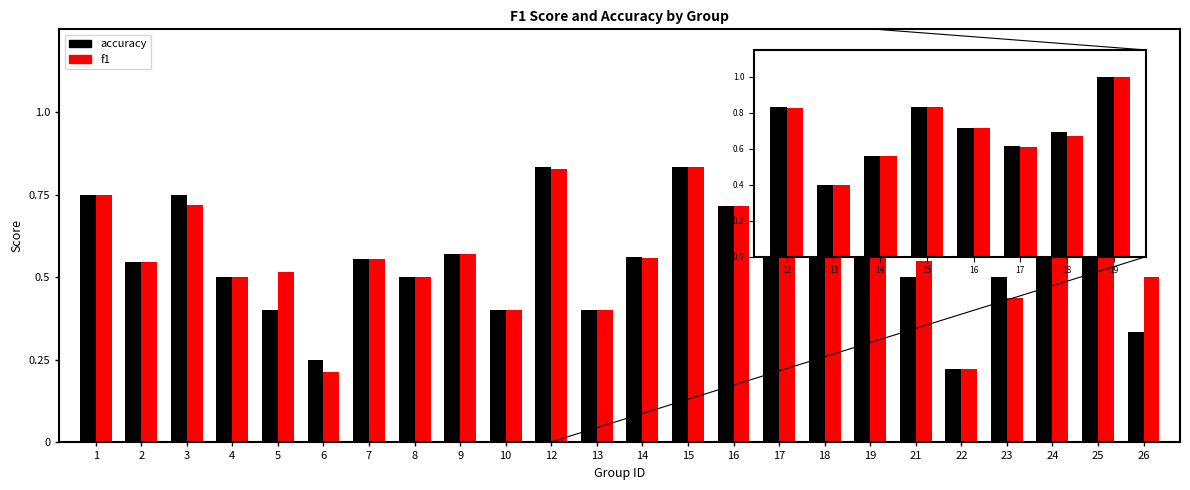

The f1 series shows 0.2 at 3. True or false?

False